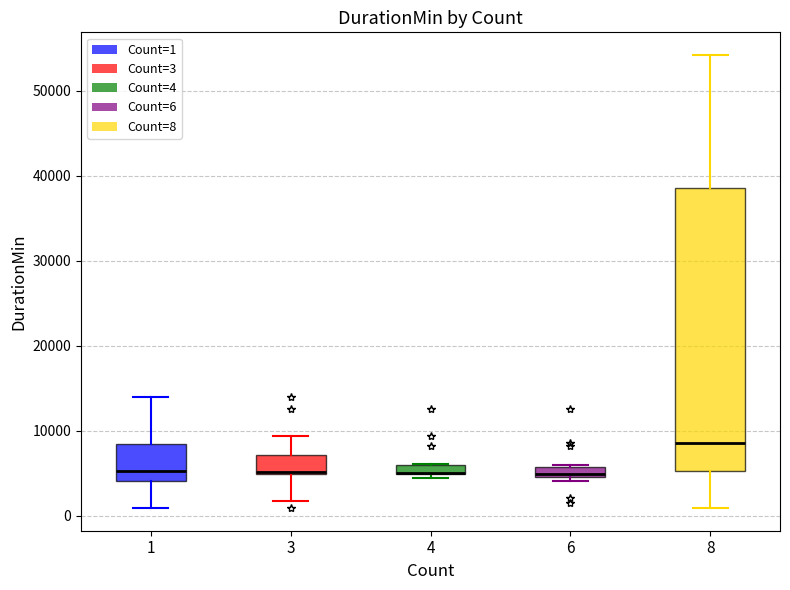

Which box is the tallest, from its lower edge to its upper edge?

8